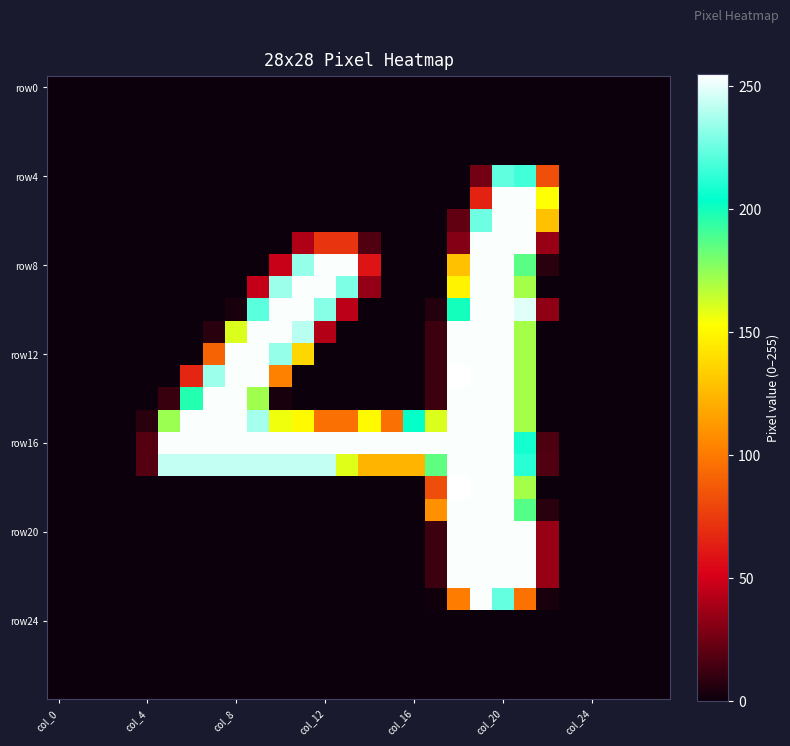

How many distinct data groups are displayed?

28